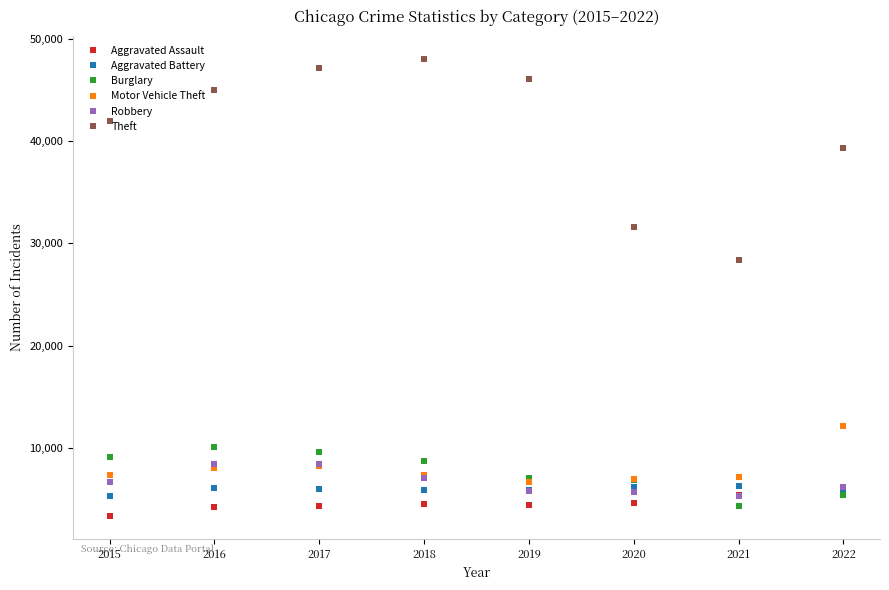

What is the minimum value for Motor Vehicle Theft?

6692